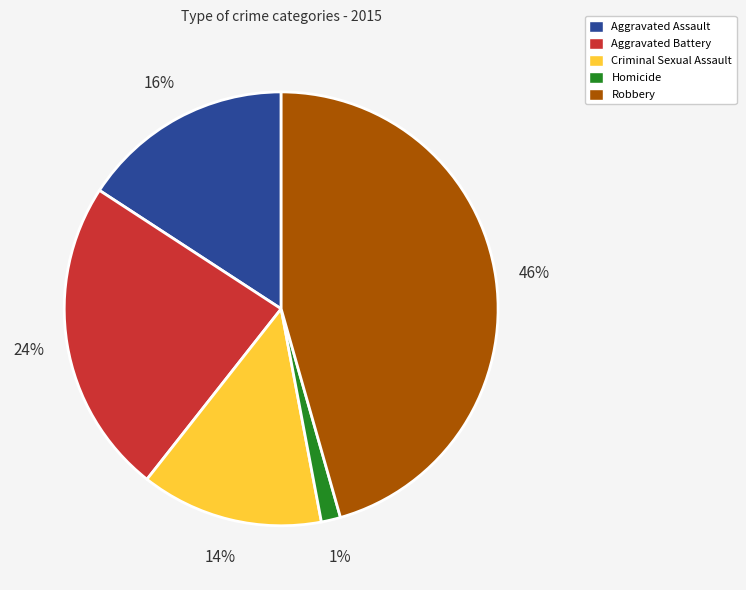

How many slices are in this pie chart?

5